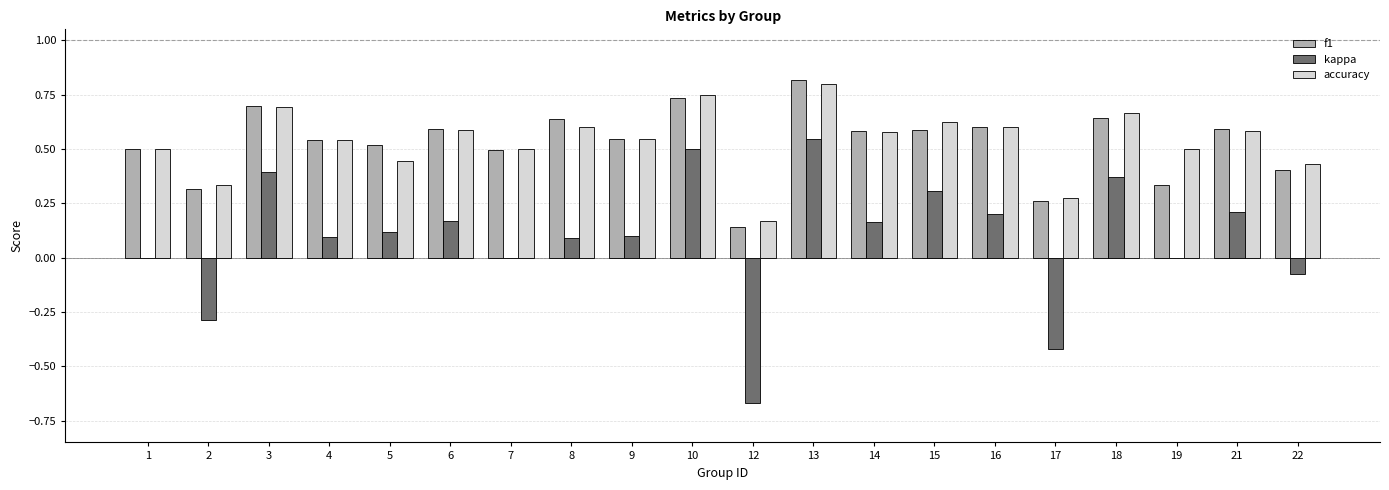

What is the total value across all series at 13?

2.2